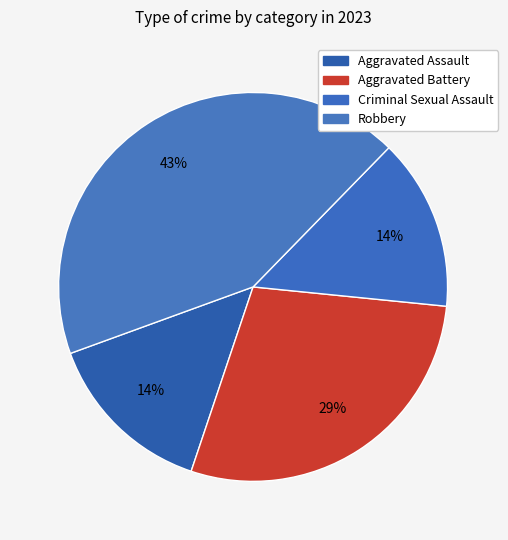

How many segments does this pie chart have?

4